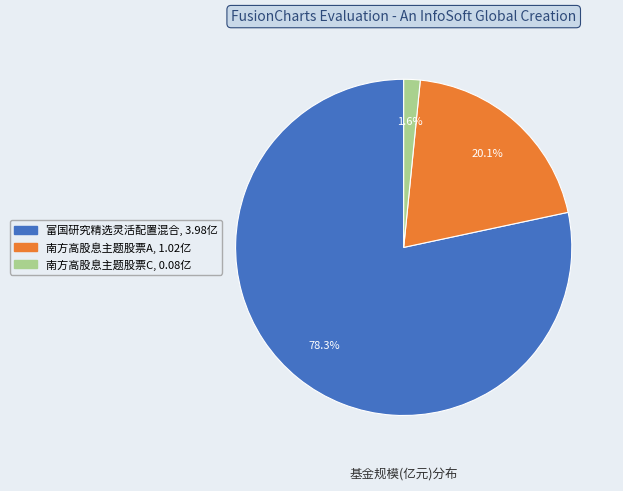

Does any single category account for the majority?

Yes